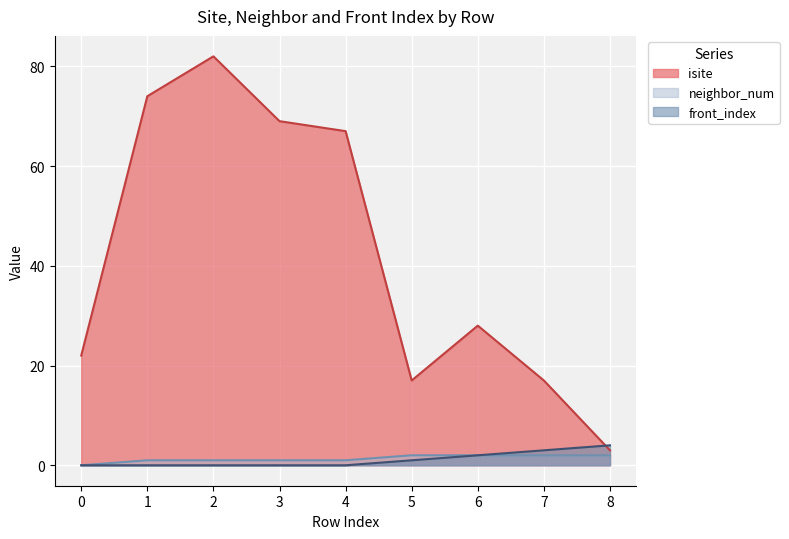

What is the sum of the isite values at 3 and 8?

72